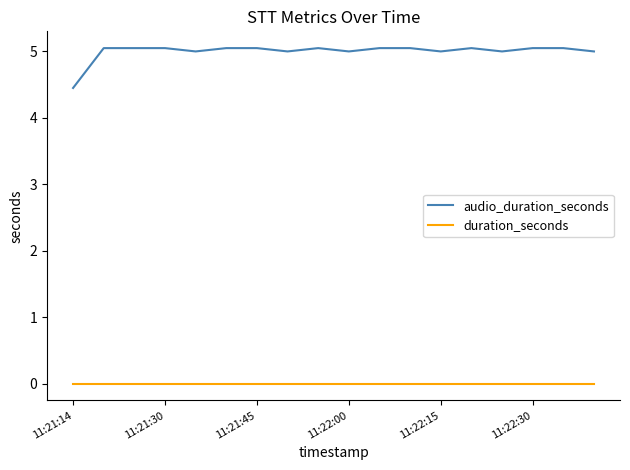

Which series has the largest total across all categories?

audio_duration_seconds